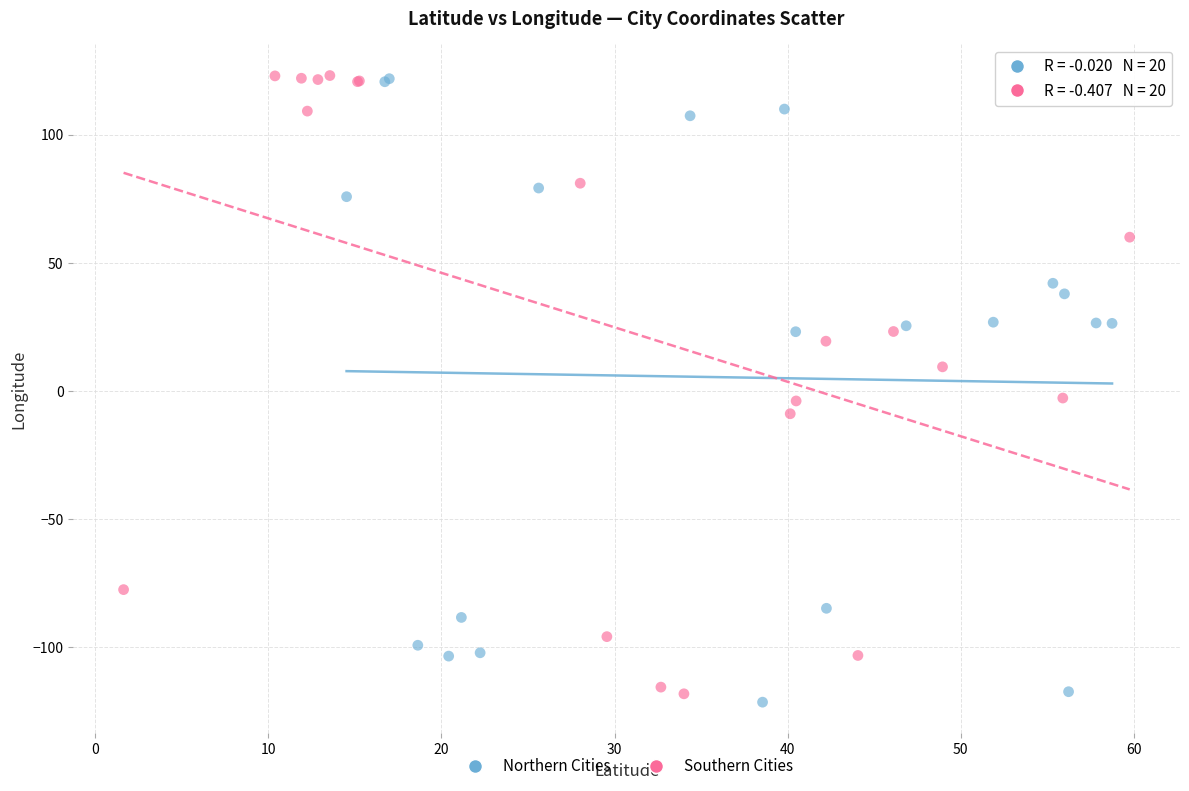

What are all the series names shown in the legend?

Northern Cities, Southern Cities